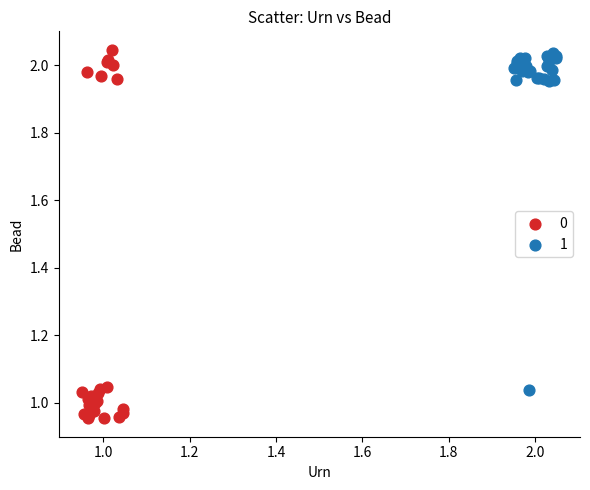

Which series contains the lowest Y value?

0